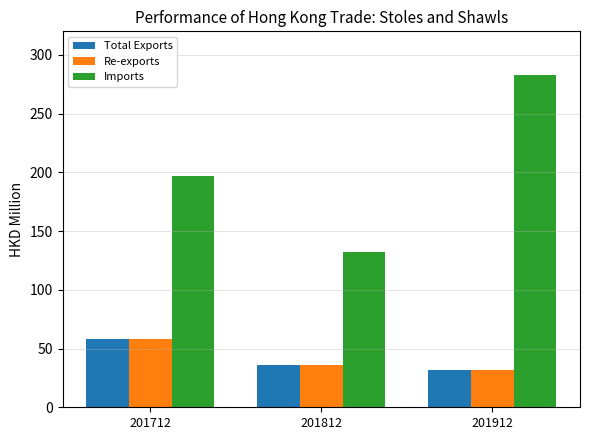

Where does the Imports series first go above 197?

201712